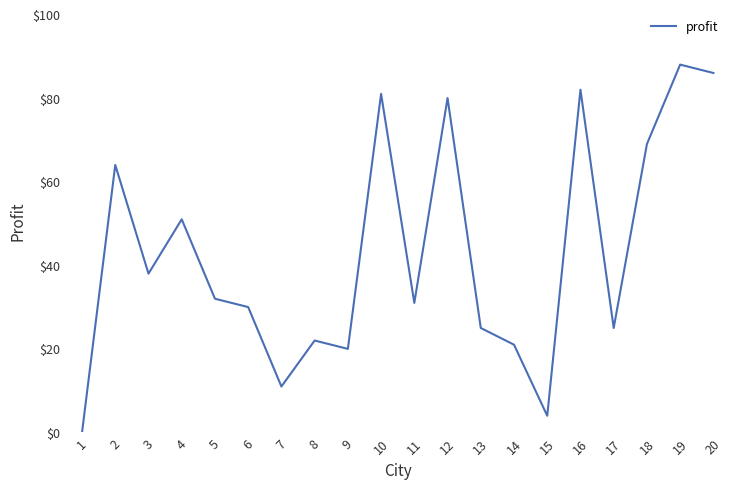

The chart shows a value of 12 at 11. True or false?

False